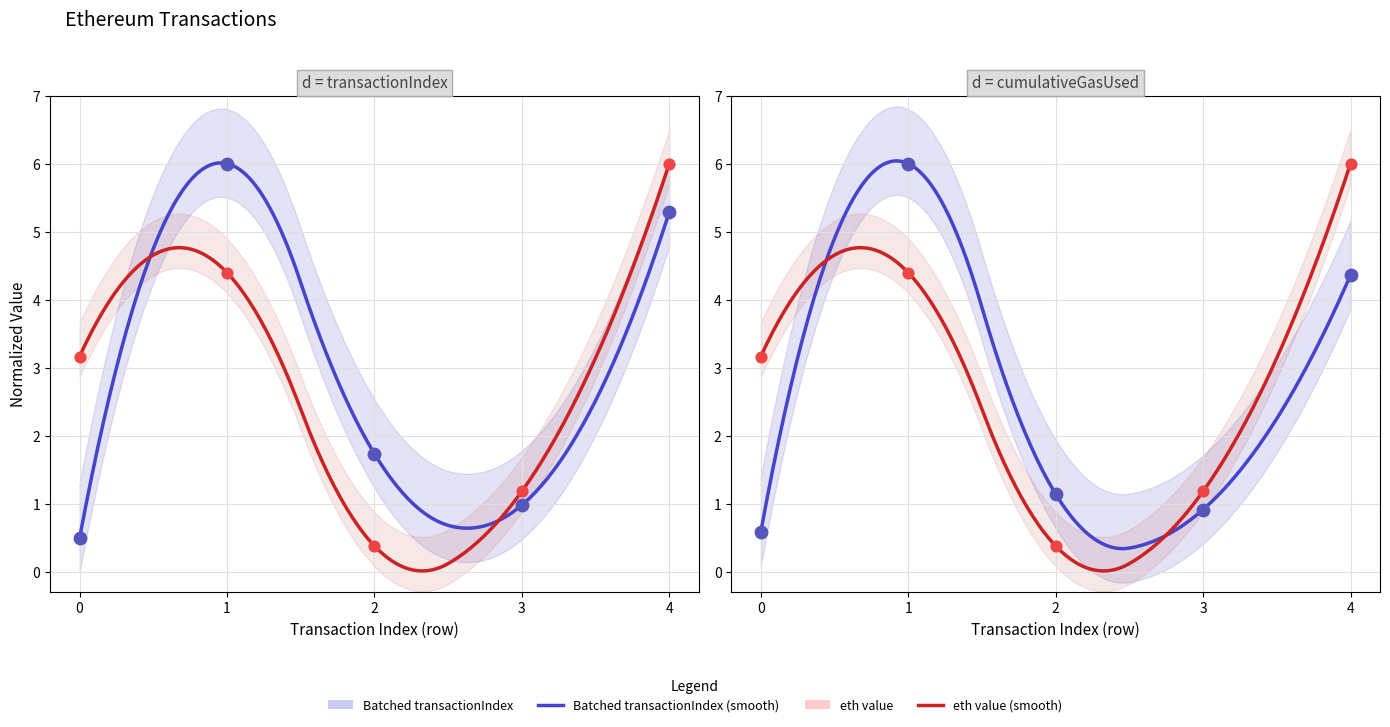

What is the total value across all series at 3?

3.1